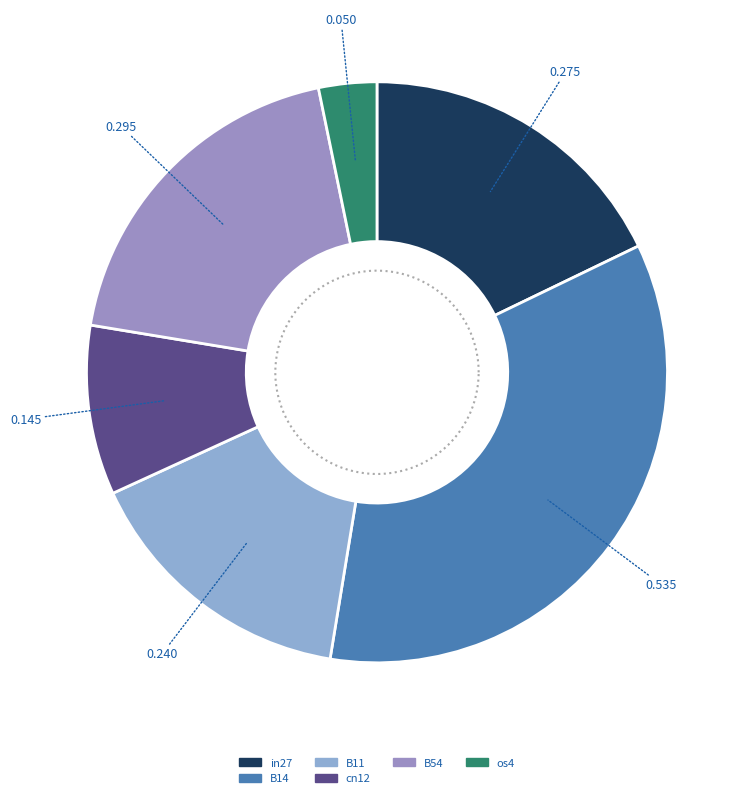

Is the sum of B51 and B54 greater than half?

No